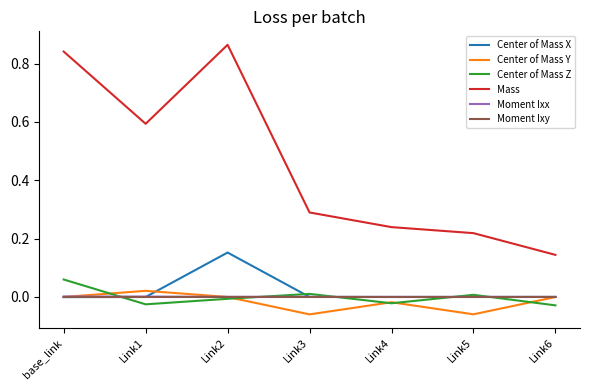

True or false: Moment Ixx has a value of 0.0 at Link4.

True